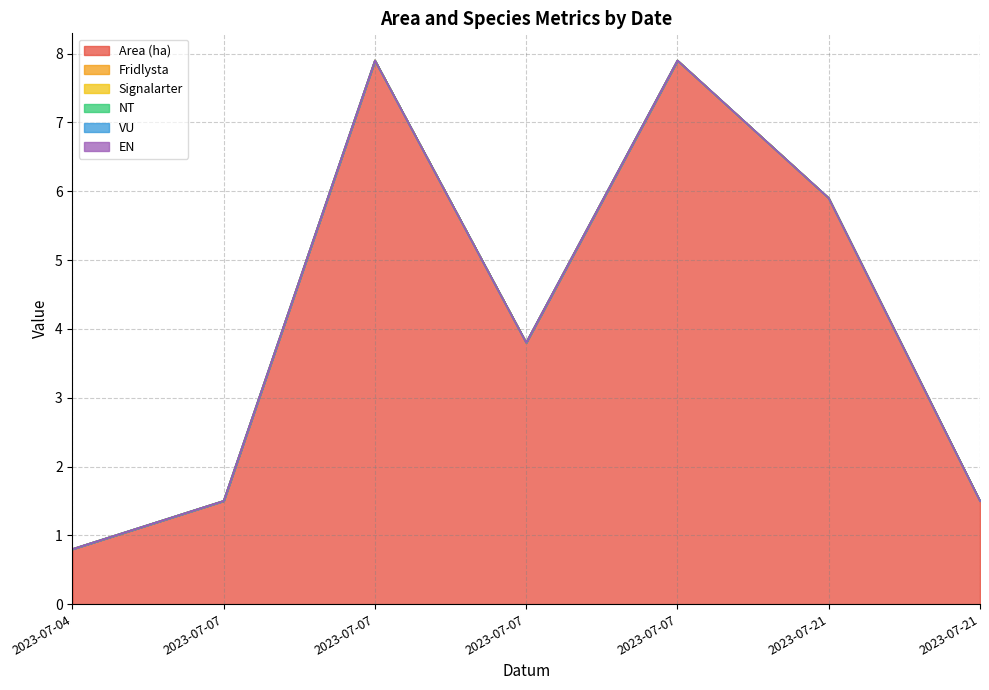

What is the total value across all series at 2023-07-07?

1.5